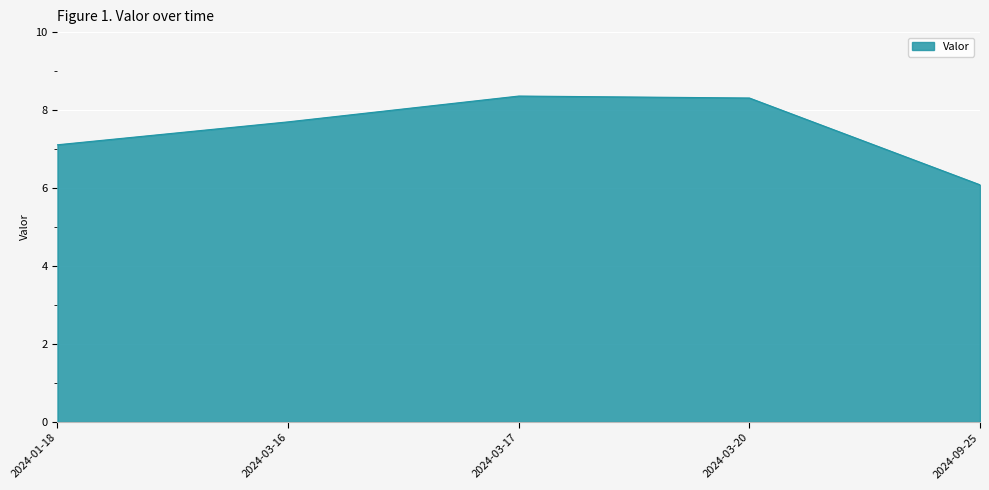

What is the ratio of the value at 2024-09-25 to the value at 2024-03-20?

0.7